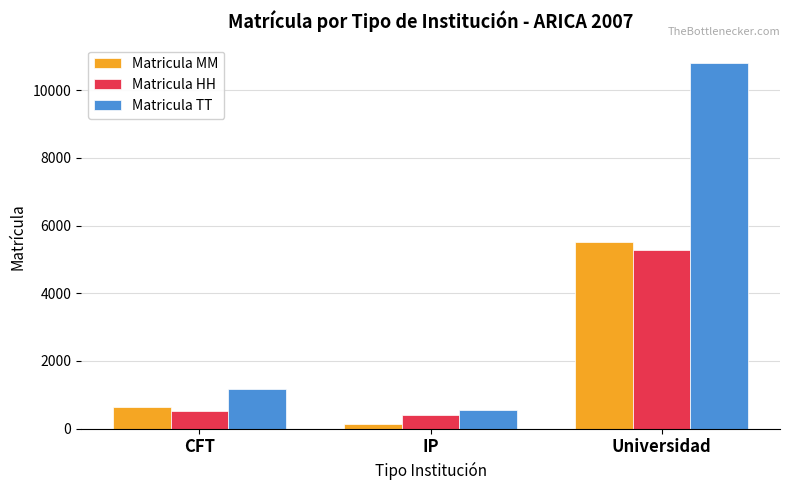

At CFT, list the series in order from smallest to largest.

Matricula HH, Matricula MM, Matricula TT